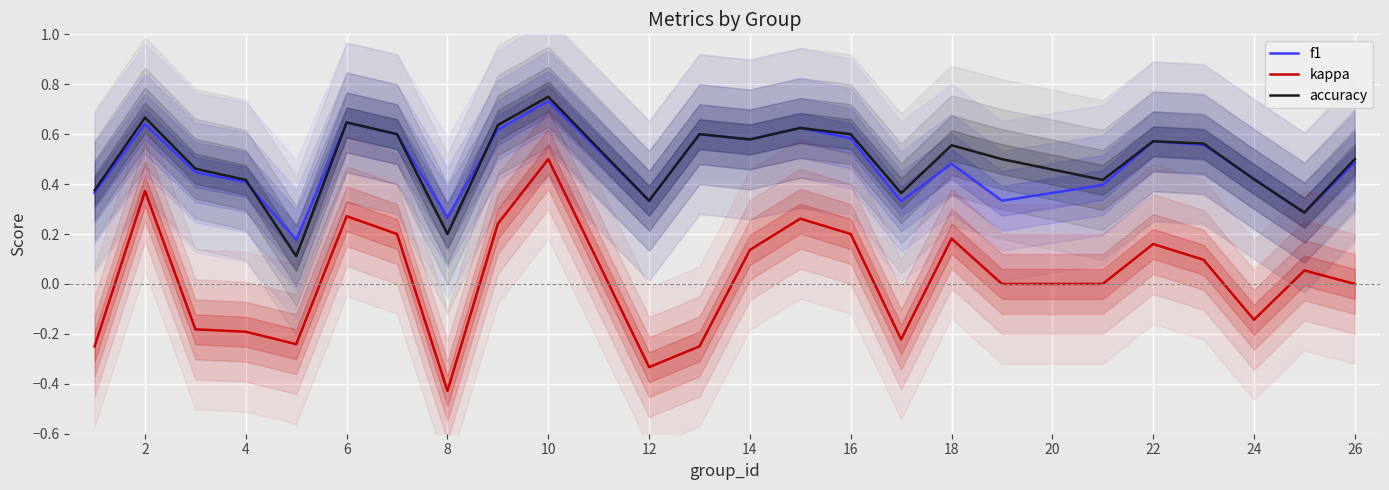

What is the difference between the maximum and minimum values in the accuracy series?

0.6